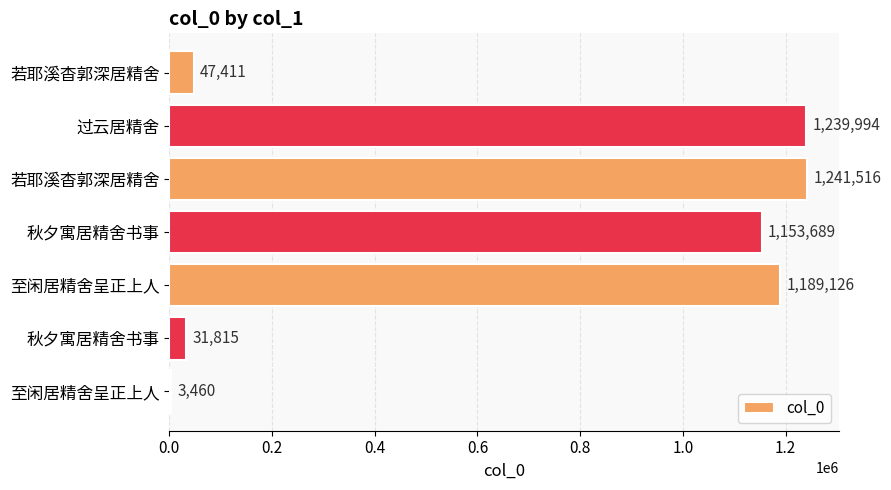

How many categories are shown in the chart?

7